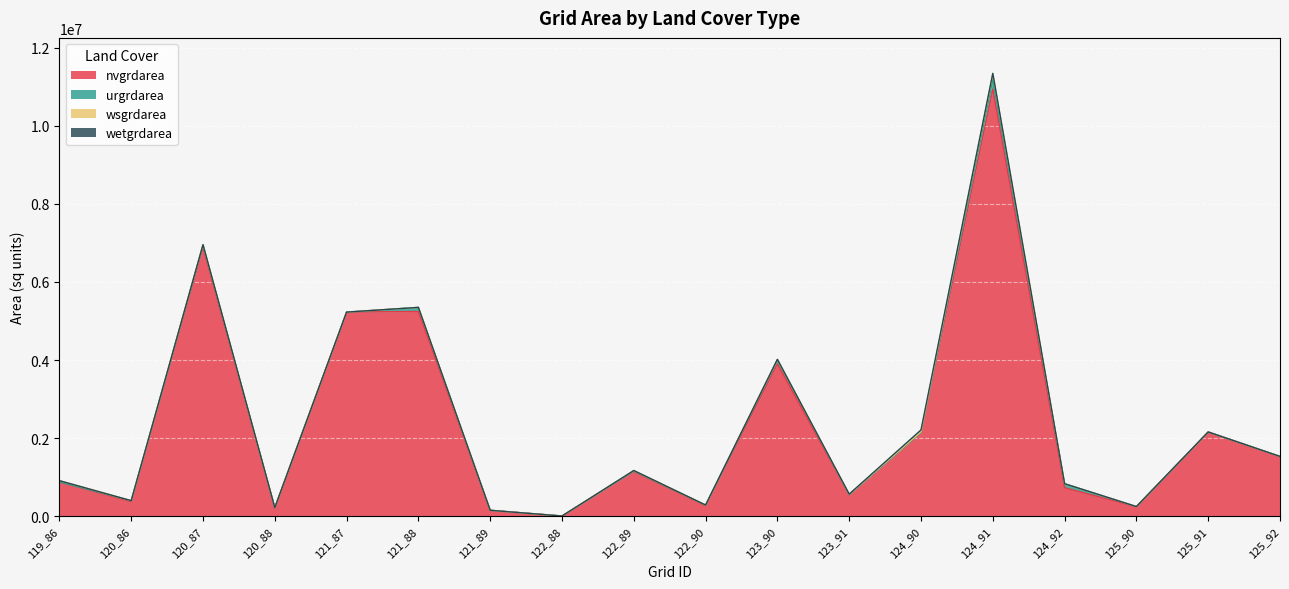

After their last crossing, which series has the higher values: wetgrdarea or urgrdarea?

urgrdarea